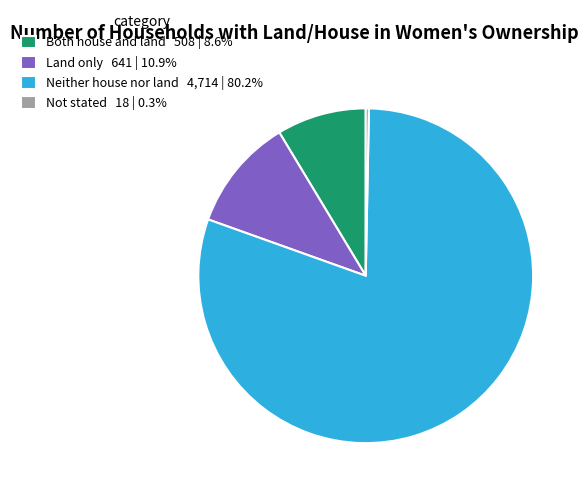

Rank the categories by value from lowest to highest.

Not stated, Both house and land, Land only, Neither house nor land